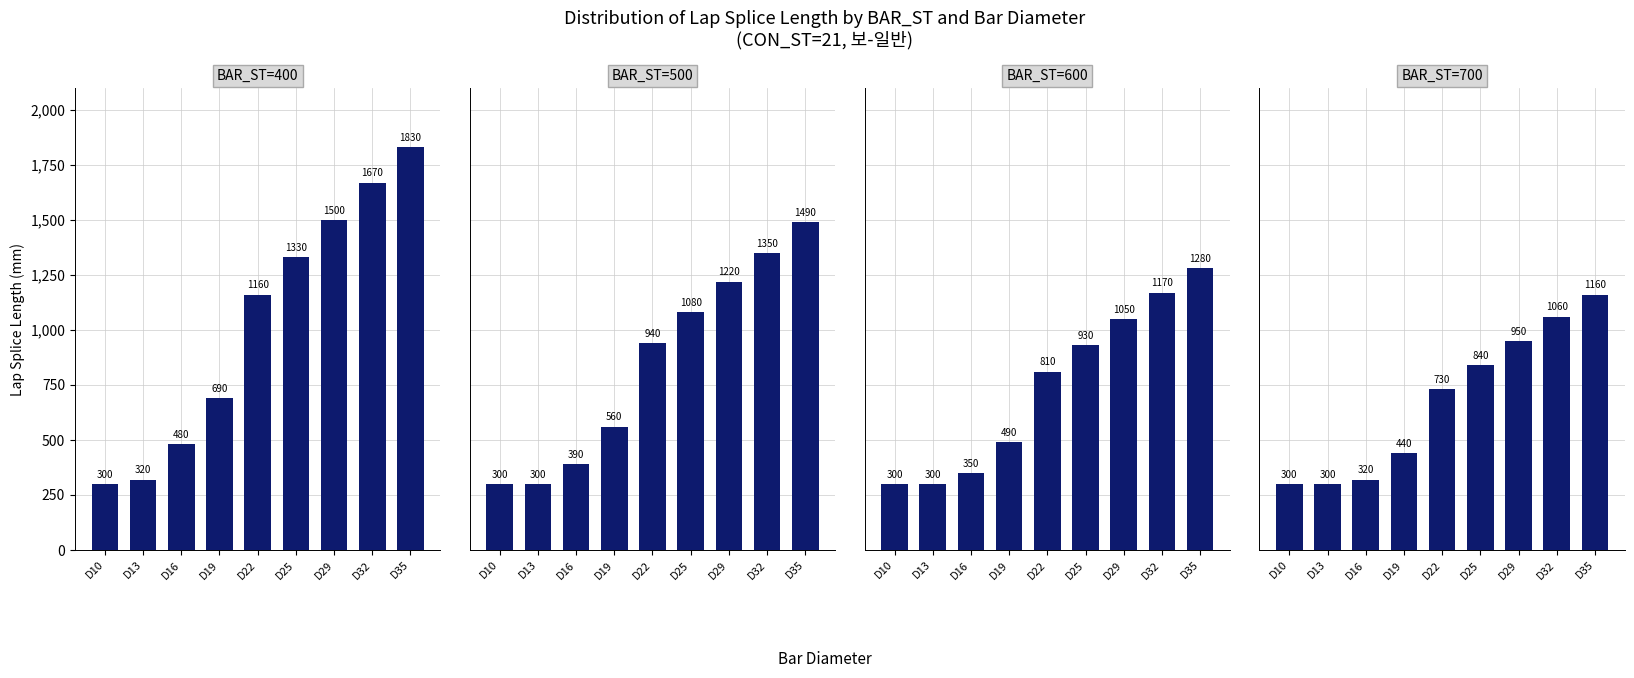

Reading left to right, transcribe all the data shown in this chart.

BAR_ST=400: D10=300	D13=320	D16=480	D19=690	D22=1160	D25=1330	D29=1500	D32=1670	D35=1830
BAR_ST=500: D10=300	D13=300	D16=390	D19=560	D22=940	D25=1080	D29=1220	D32=1350	D35=1490
BAR_ST=600: D10=300	D13=300	D16=350	D19=490	D22=810	D25=930	D29=1050	D32=1170	D35=1280
BAR_ST=700: D10=300	D13=300	D16=320	D19=440	D22=730	D25=840	D29=950	D32=1060	D35=1160